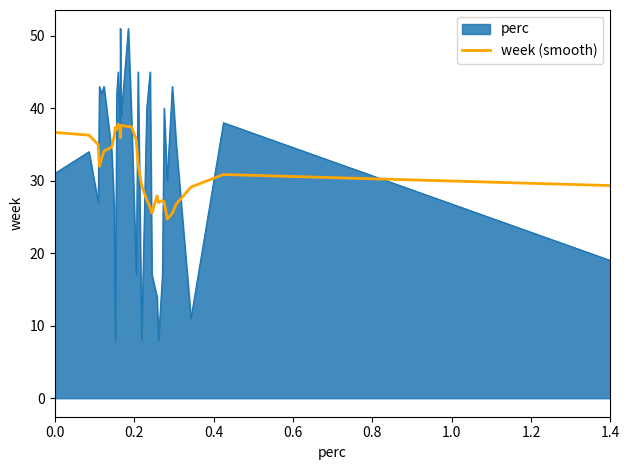

List the series in order of their peak value, lowest first.

week (smooth), perc